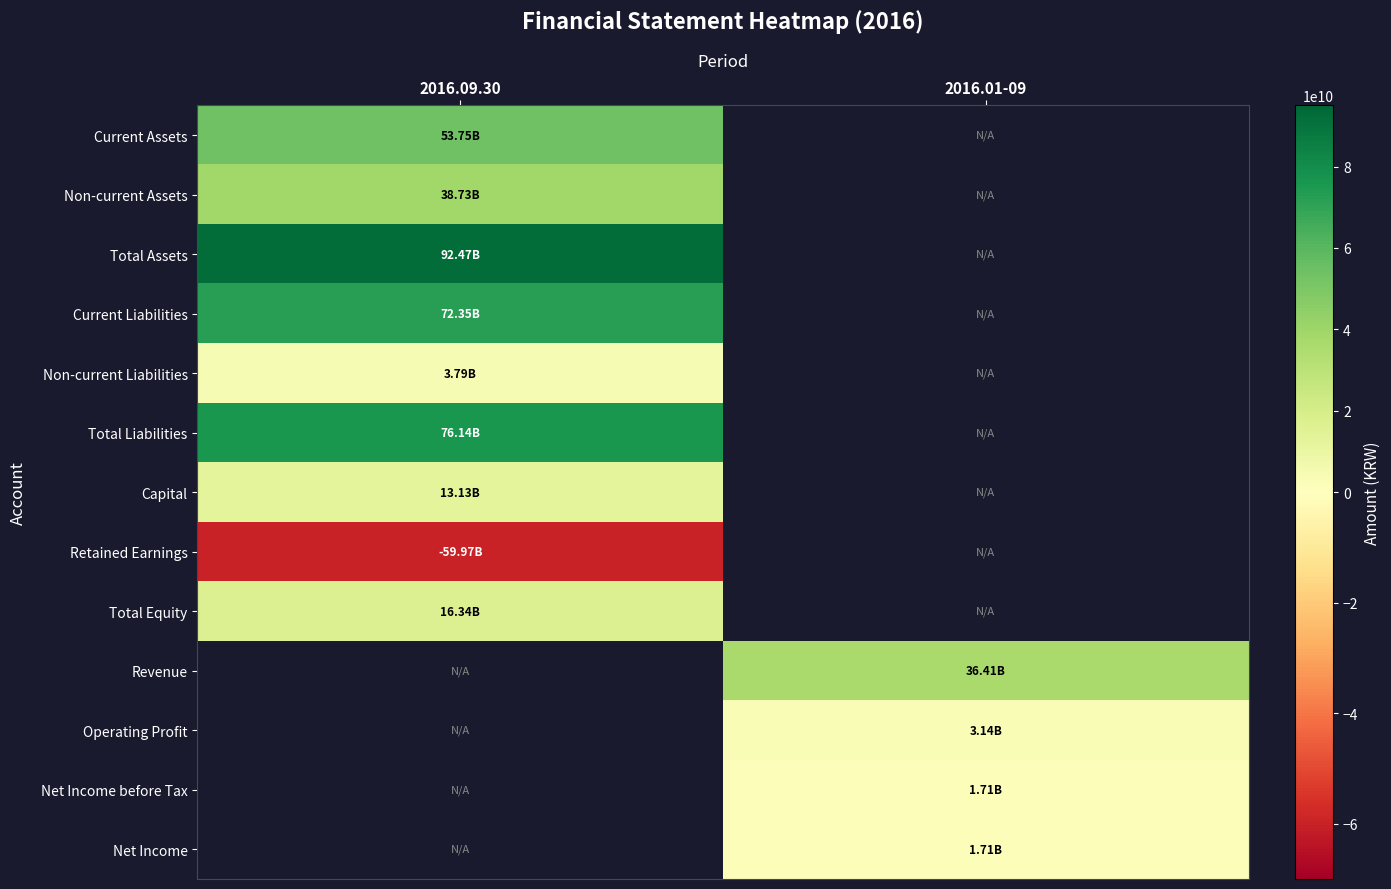

The value of Current Liabilities at 2016.09.30 is 72349223185.0. True or false?

True